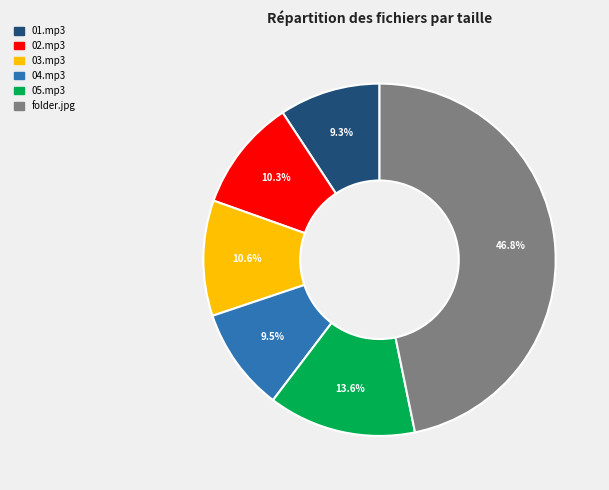

Does any single category account for the majority?

No